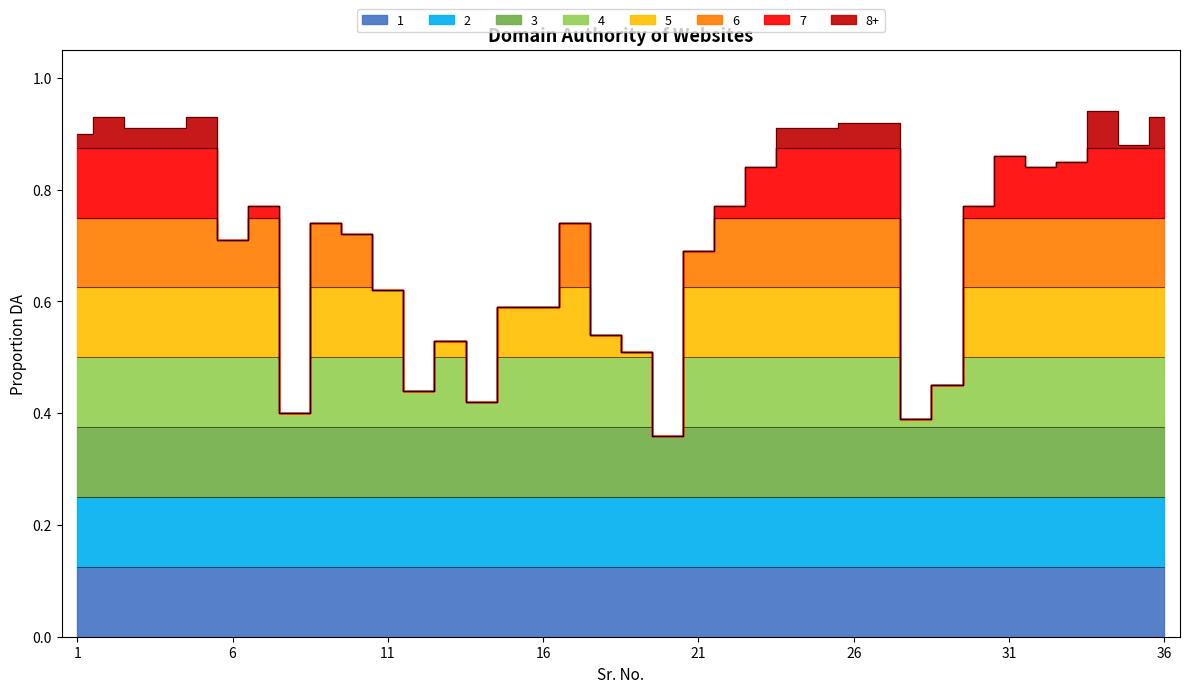

List the labels in order of value, smallest first.

20, 28, 8, 14, 12, 29, 19, 13, 18, 15, 16, 11, 21, 6, 10, 9, 17, 7, 22, 30, 23, 32, 33, 31, 35, 1, 3, 4, 24, 25, 26, 27, 2, 5, 36, 34